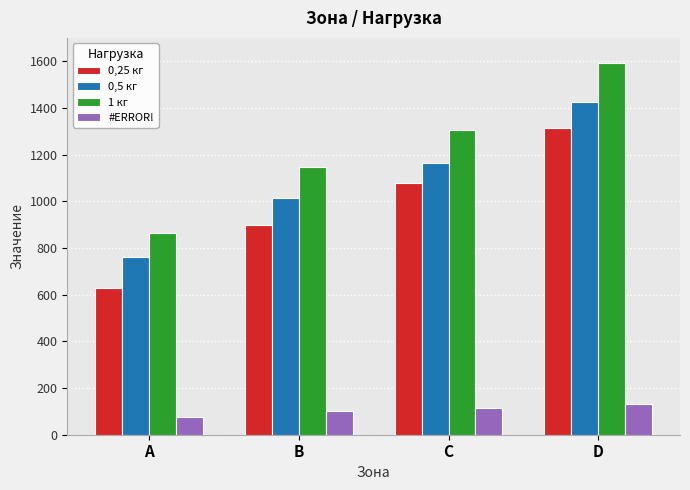

Which series has the widest spread of values?

1 кг